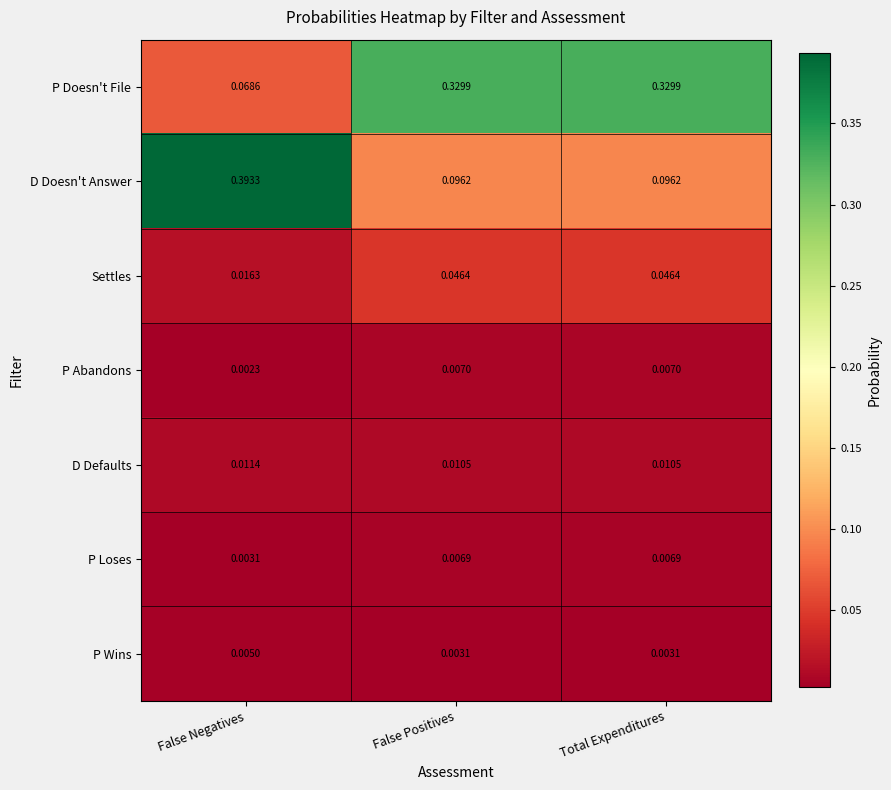

Which category has the highest value across all series?

False Negatives